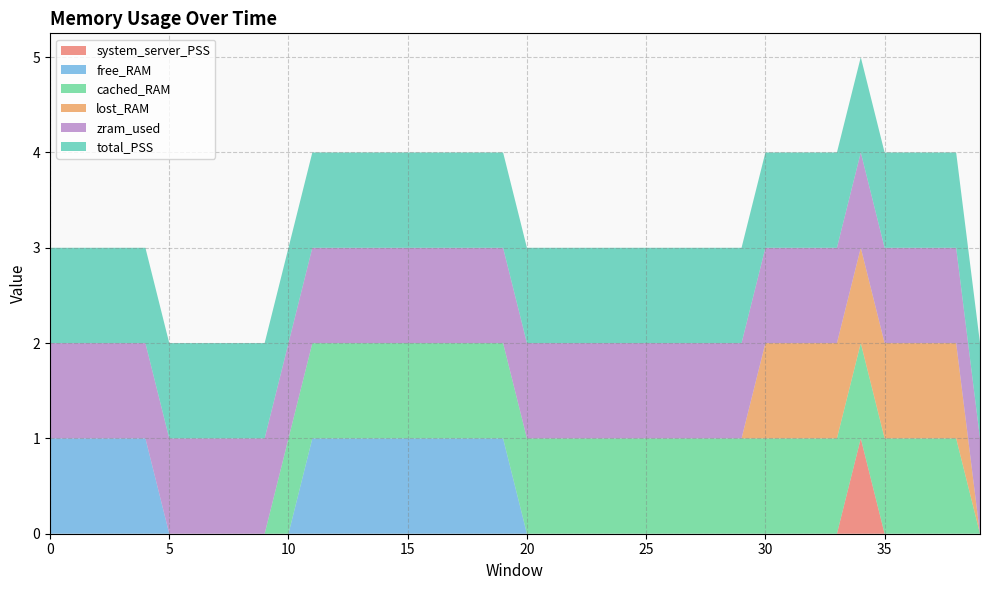

Reading right to left, extract all data points from this chart.

system_server_PSS: 39=0	38=0	37=0	36=0	35=0	34=1	33=0	32=0	31=0	30=0	29=0	28=0	27=0	26=0	25=0	24=0	23=0	22=0	21=0	20=0	19=0	18=0	17=0	16=0	15=0	14=0	13=0	12=0	11=0	10=0	9=0	8=0	7=0	6=0	5=0	4=0	3=0	2=0	1=0	0=0
free_RAM: 39=0	38=0	37=0	36=0	35=0	34=0	33=0	32=0	31=0	30=0	29=0	28=0	27=0	26=0	25=0	24=0	23=0	22=0	21=0	20=0	19=1	18=1	17=1	16=1	15=1	14=1	13=1	12=1	11=1	10=0	9=0	8=0	7=0	6=0	5=0	4=1	3=1	2=1	1=1	0=1
cached_RAM: 39=0	38=1	37=1	36=1	35=1	34=1	33=1	32=1	31=1	30=1	29=1	28=1	27=1	26=1	25=1	24=1	23=1	22=1	21=1	20=1	19=1	18=1	17=1	16=1	15=1	14=1	13=1	12=1	11=1	10=1	9=0	8=0	7=0	6=0	5=0	4=0	3=0	2=0	1=0	0=0
lost_RAM: 39=0	38=1	37=1	36=1	35=1	34=1	33=1	32=1	31=1	30=1	29=0	28=0	27=0	26=0	25=0	24=0	23=0	22=0	21=0	20=0	19=0	18=0	17=0	16=0	15=0	14=0	13=0	12=0	11=0	10=0	9=0	8=0	7=0	6=0	5=0	4=0	3=0	2=0	1=0	0=0
zram_used: 39=1	38=1	37=1	36=1	35=1	34=1	33=1	32=1	31=1	30=1	29=1	28=1	27=1	26=1	25=1	24=1	23=1	22=1	21=1	20=1	19=1	18=1	17=1	16=1	15=1	14=1	13=1	12=1	11=1	10=1	9=1	8=1	7=1	6=1	5=1	4=1	3=1	2=1	1=1	0=1
total_PSS: 39=1	38=1	37=1	36=1	35=1	34=1	33=1	32=1	31=1	30=1	29=1	28=1	27=1	26=1	25=1	24=1	23=1	22=1	21=1	20=1	19=1	18=1	17=1	16=1	15=1	14=1	13=1	12=1	11=1	10=1	9=1	8=1	7=1	6=1	5=1	4=1	3=1	2=1	1=1	0=1